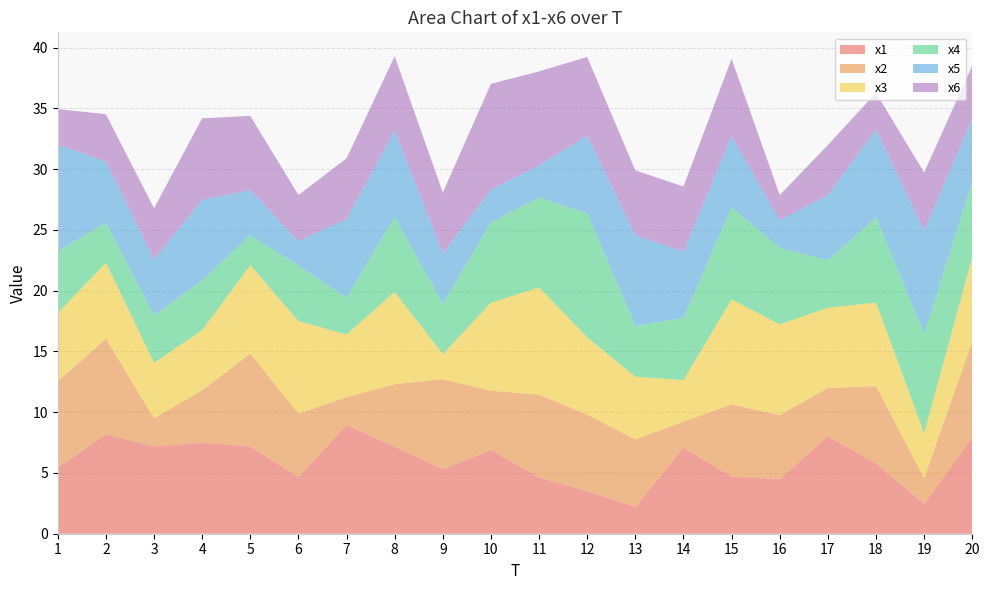

Reading left to right, extract all data points from this chart.

x1: 5.4	8.2	7.2	7.5	7.2	4.7	9.0	7.2	5.3	6.9	4.6	3.5	2.2	7.1	4.7	4.5	8.0	5.8	2.5	7.9
x2: 7.1	7.9	2.3	4.3	7.6	5.2	2.3	5.1	7.4	4.9	6.8	6.3	5.6	2.2	5.9	5.3	4.0	6.4	2.1	7.9
x3: 5.6	6.3	4.6	4.9	7.3	7.6	5.1	7.6	2.1	7.2	8.8	6.4	5.2	3.4	8.6	7.5	6.6	6.9	3.7	6.9
x4: 5.1	3.3	3.9	4.1	2.5	4.5	3.0	6.2	4.1	6.6	7.4	10.2	4.2	5.1	7.6	6.3	3.9	7.0	8.2	6.2
x5: 8.8	5.0	4.6	6.6	3.7	2.0	6.5	7.1	4.1	2.7	2.6	6.4	7.5	5.4	5.9	2.3	5.4	7.2	8.5	5.2
x6: 2.9	3.9	4.2	6.7	6.1	3.8	5.0	6.1	5.0	8.7	7.7	6.5	5.3	5.3	6.4	2.1	4.1	3.0	4.8	4.4